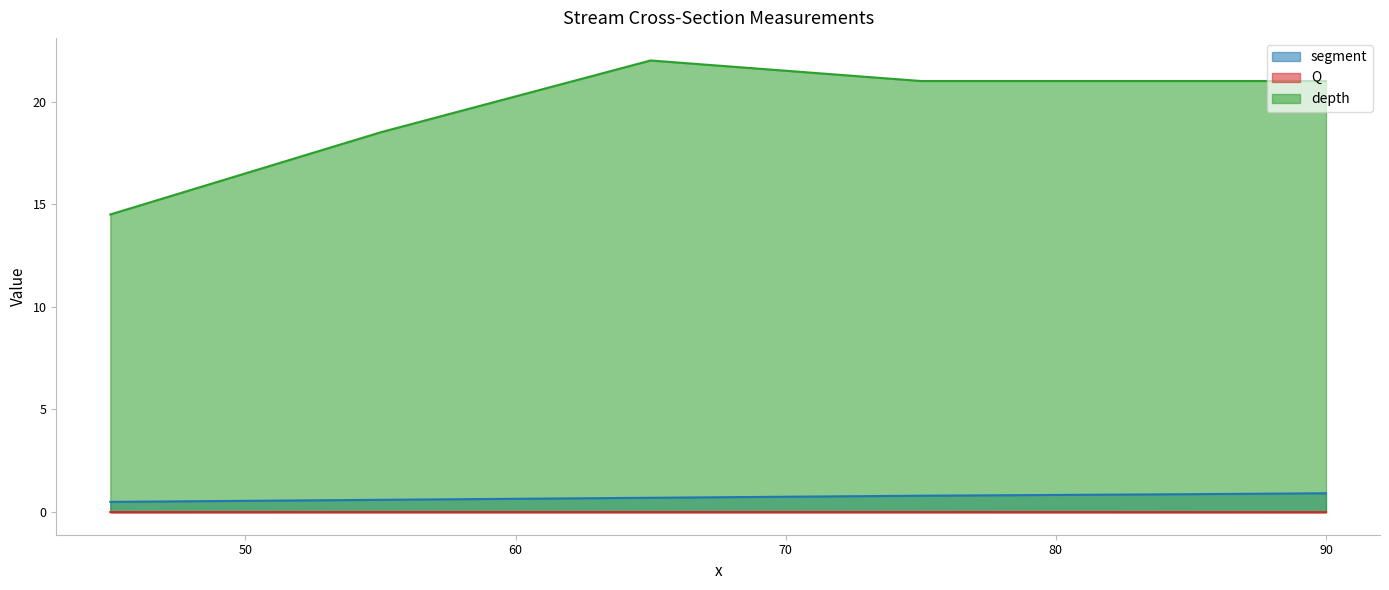

Which series has the widest spread of values?

depth